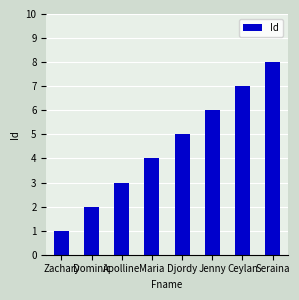

What is the smallest value displayed?

1